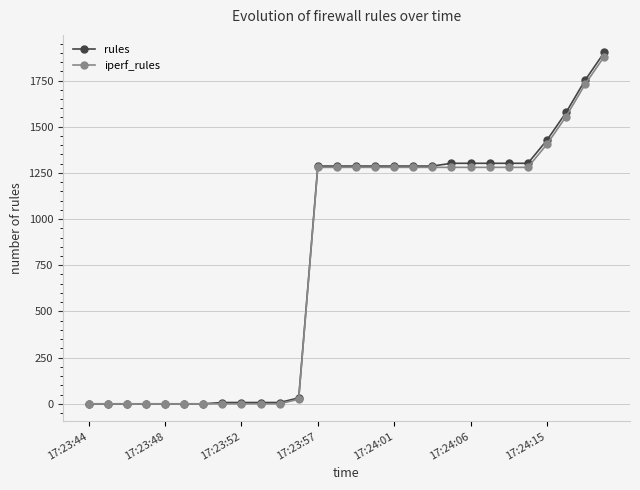

How many series are shown in this chart?

2